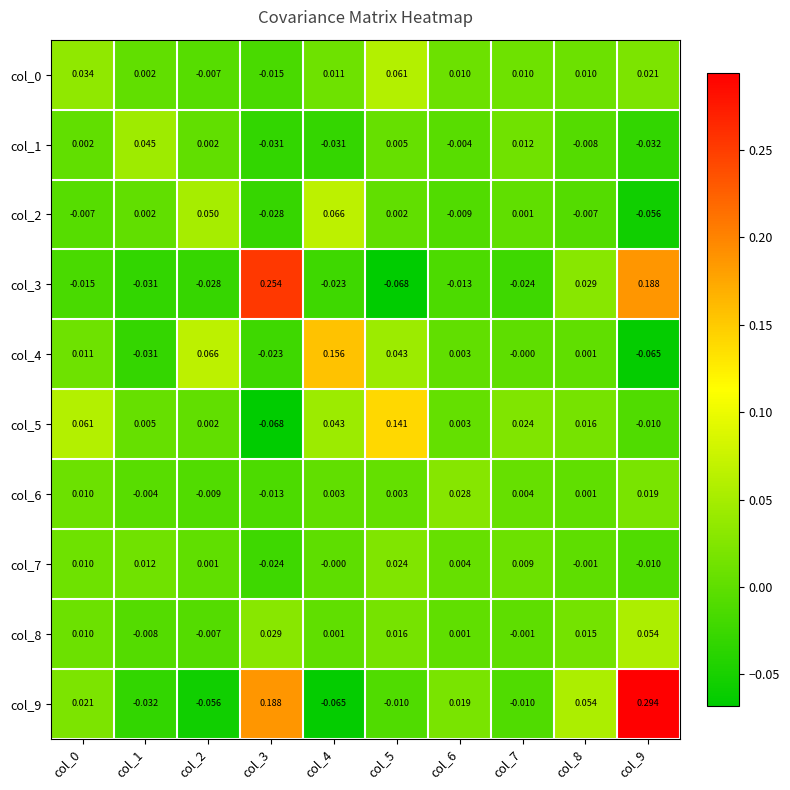

Is the value of col_1 at col_2 greater than the value of col_0 at col_8?

No